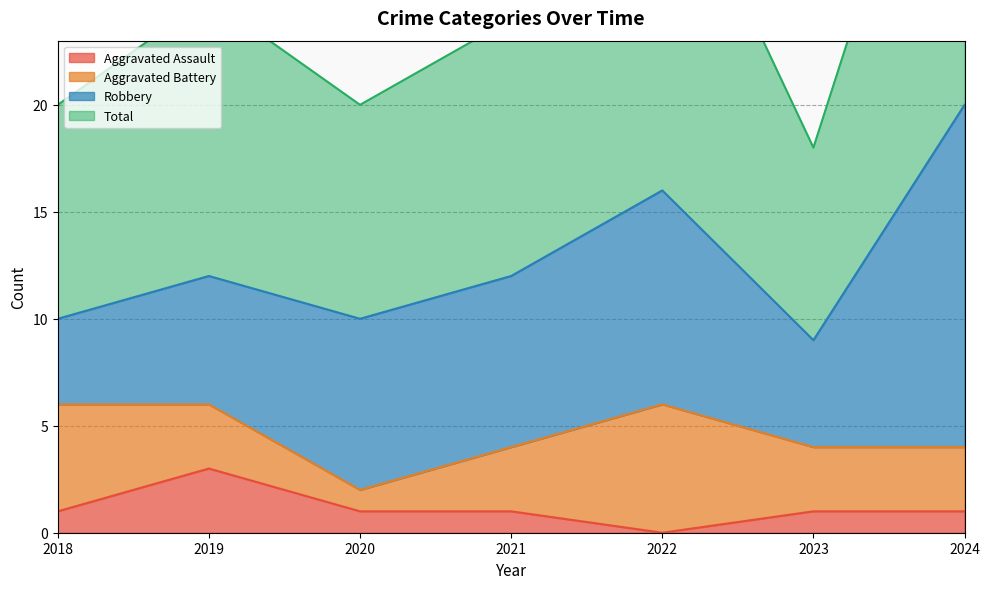

Is the value of Aggravated Assault at 2024 greater than the value of Total at 2018?

No